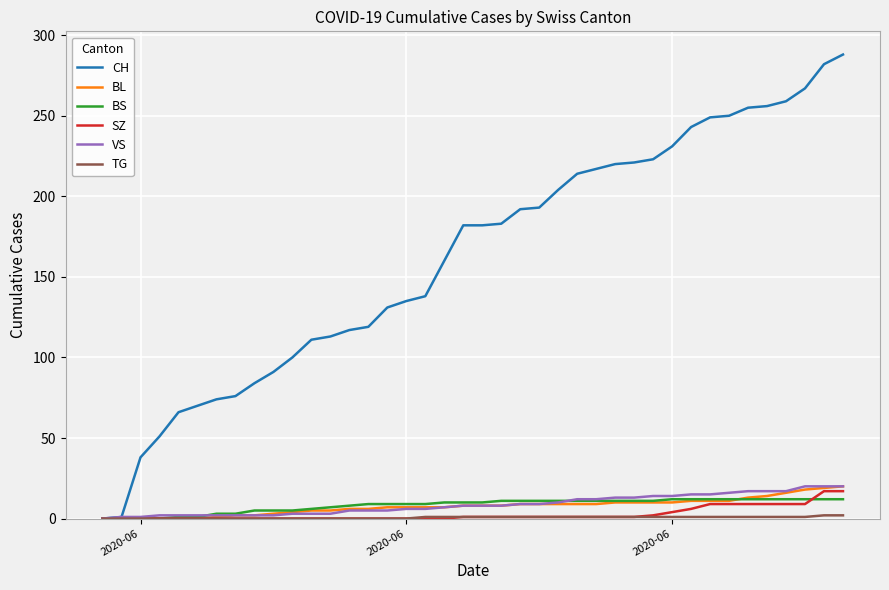

What is the difference between the maximum and minimum values in the SZ series?

17